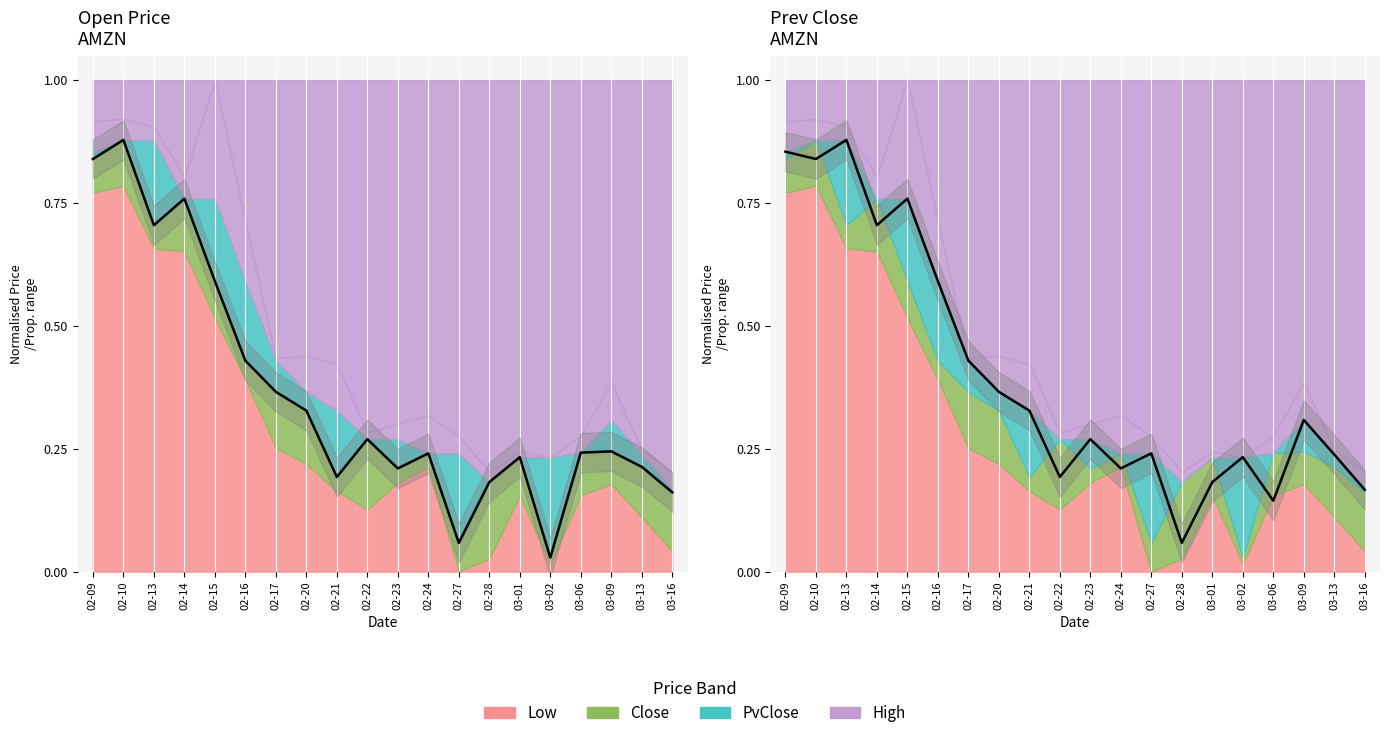

How many lines are shown in the chart?

2